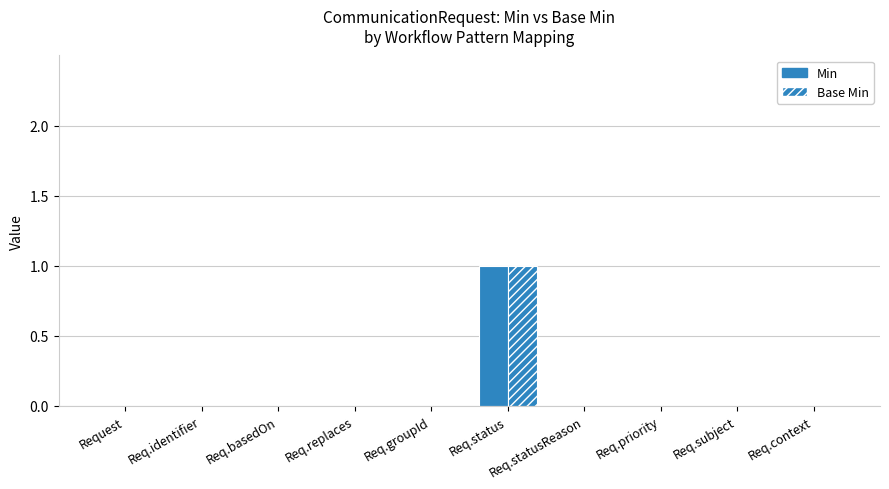

Are the bars grouped side by side (vs. stacked)?

Yes